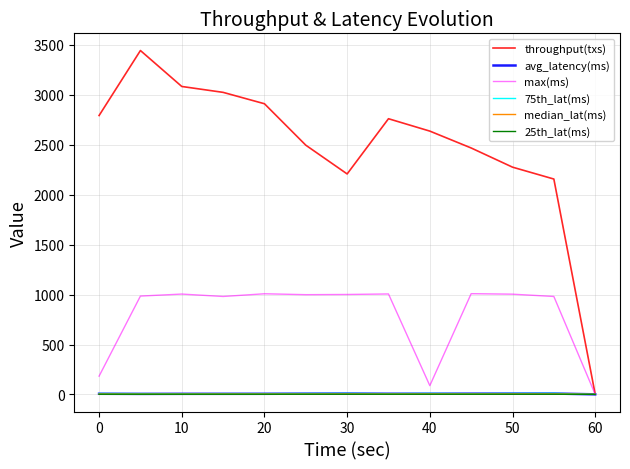

What is the highest value of the max(ms) series?

1009.0